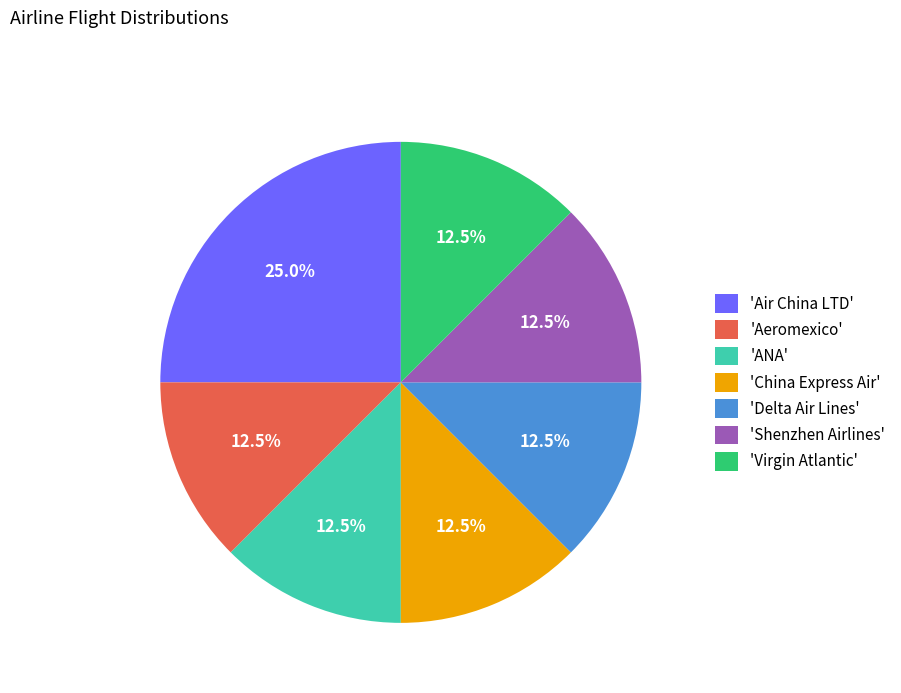

How many segments does this pie chart have?

7